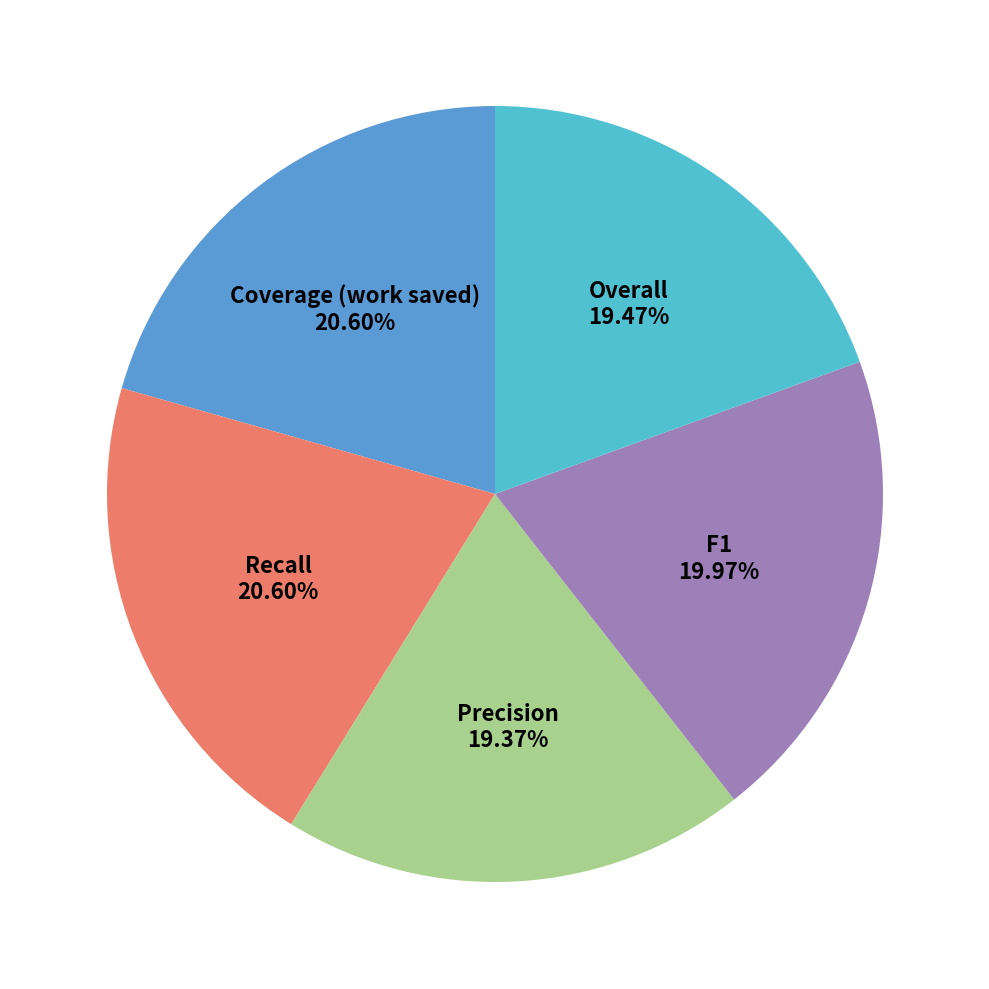

Between Precision and Recall, which is larger?

Recall